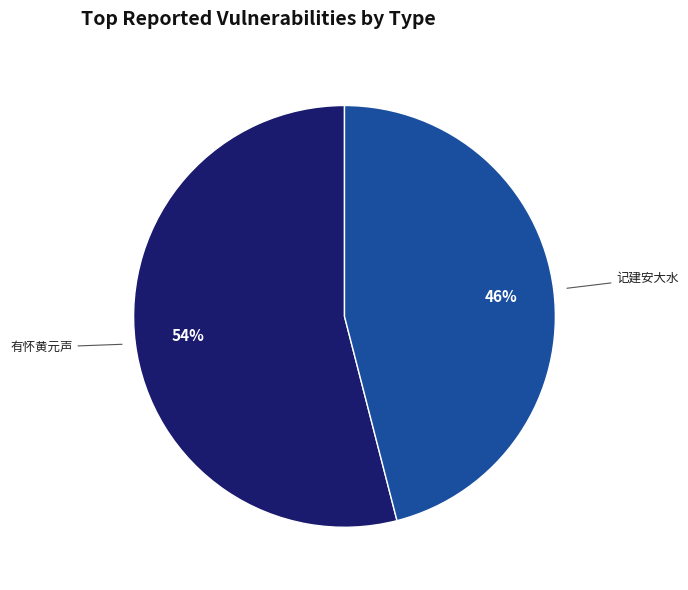

Is it true that 记建安大水 is 1% of the pie?

False